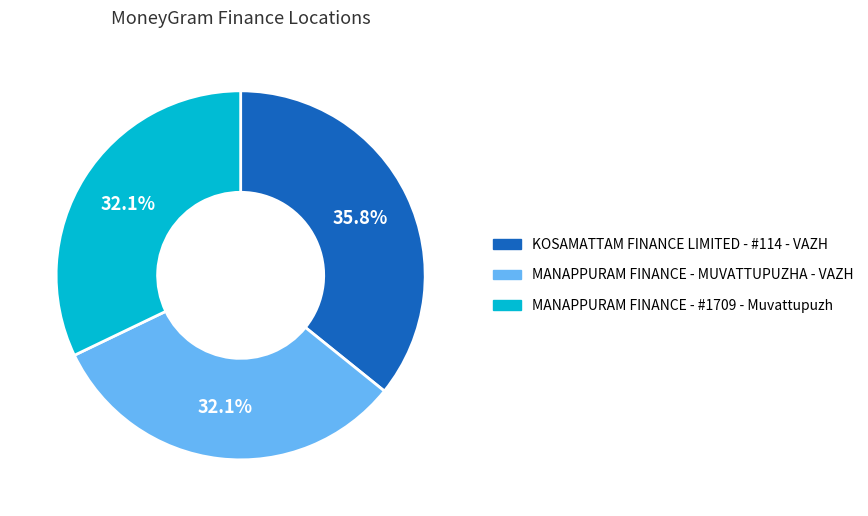

To the nearest percent, what portion does KOSAMATTAM FINANCE LIMITED - #114 - VAZH represent?

36%